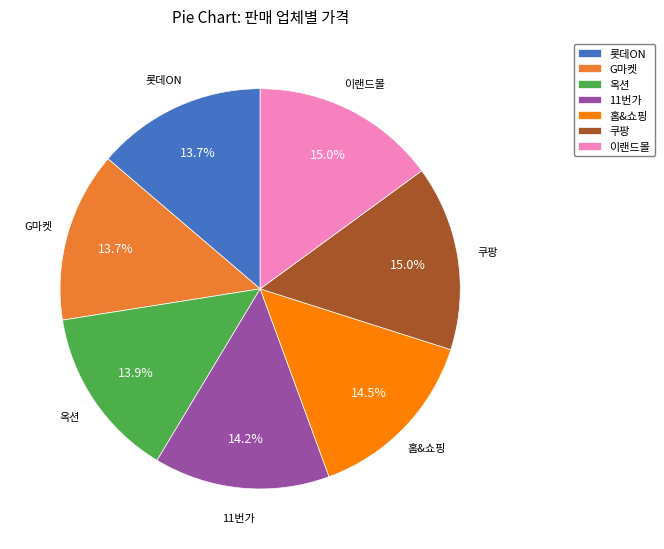

Which has a higher value, 이랜드몰 or G마켓?

이랜드몰